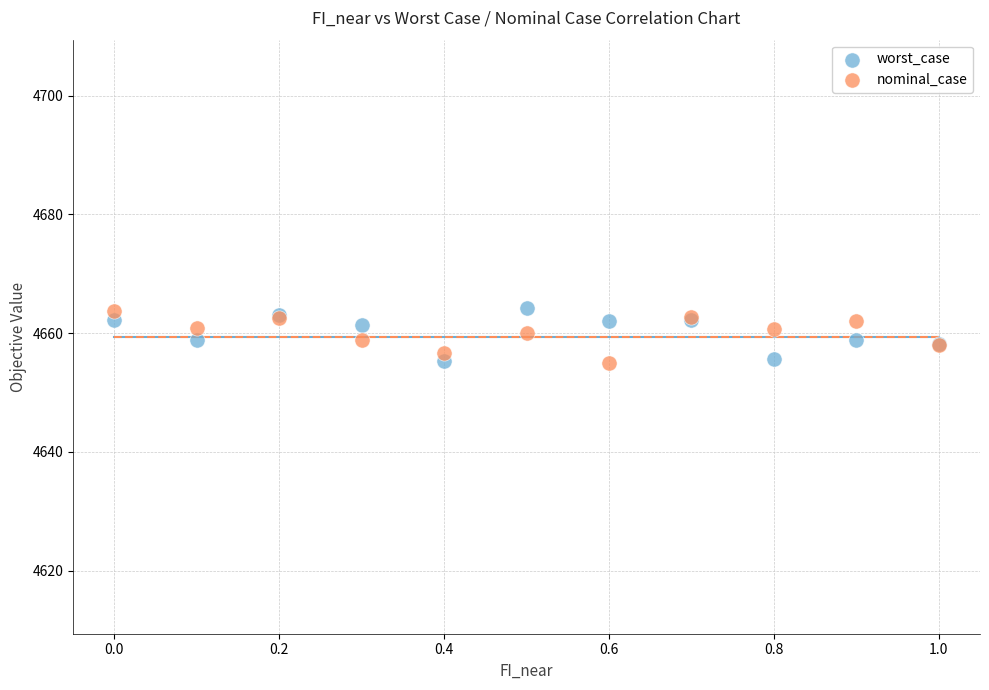

What is the X range (max minus min) for the scatter plot?

1.0